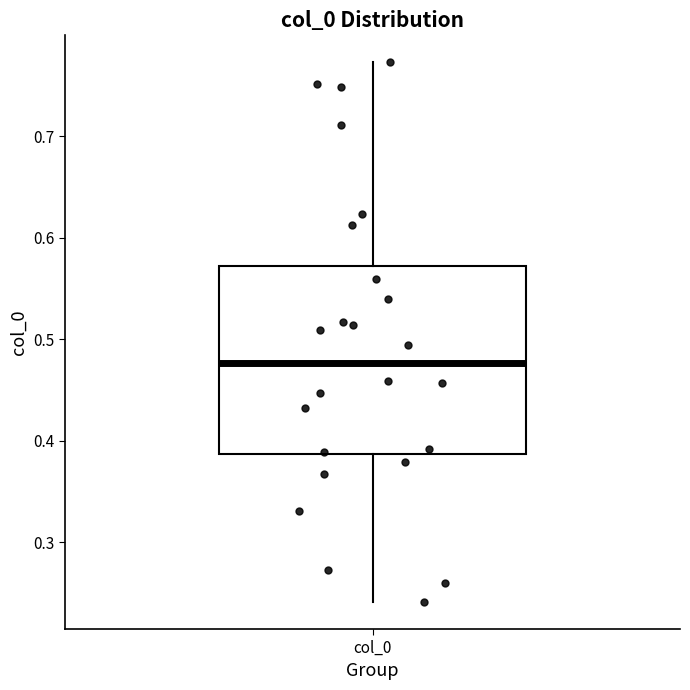

Read this box plot against the y-axis: the position of the median line, the range covered by the box, and the ends of both whiskers. The values are not printed on the chart, so give them approximately, as read against the axis.

median 0.48, box 0.39 to 0.57, whiskers 0.24 to 0.77